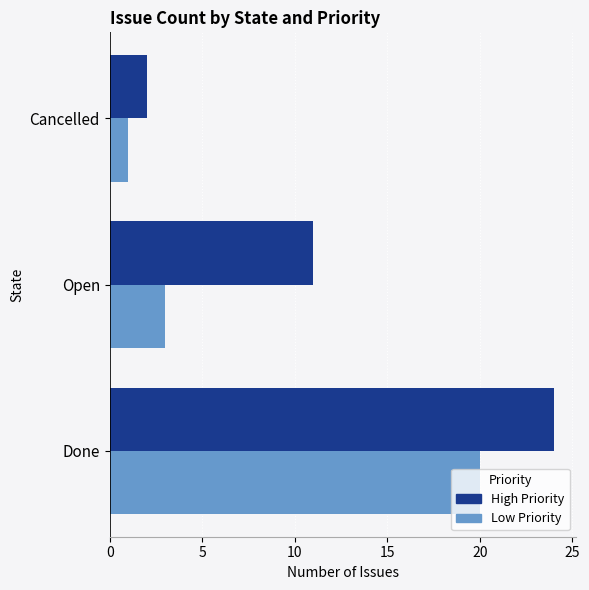

What are all the series names shown in the legend?

High Priority, Low Priority